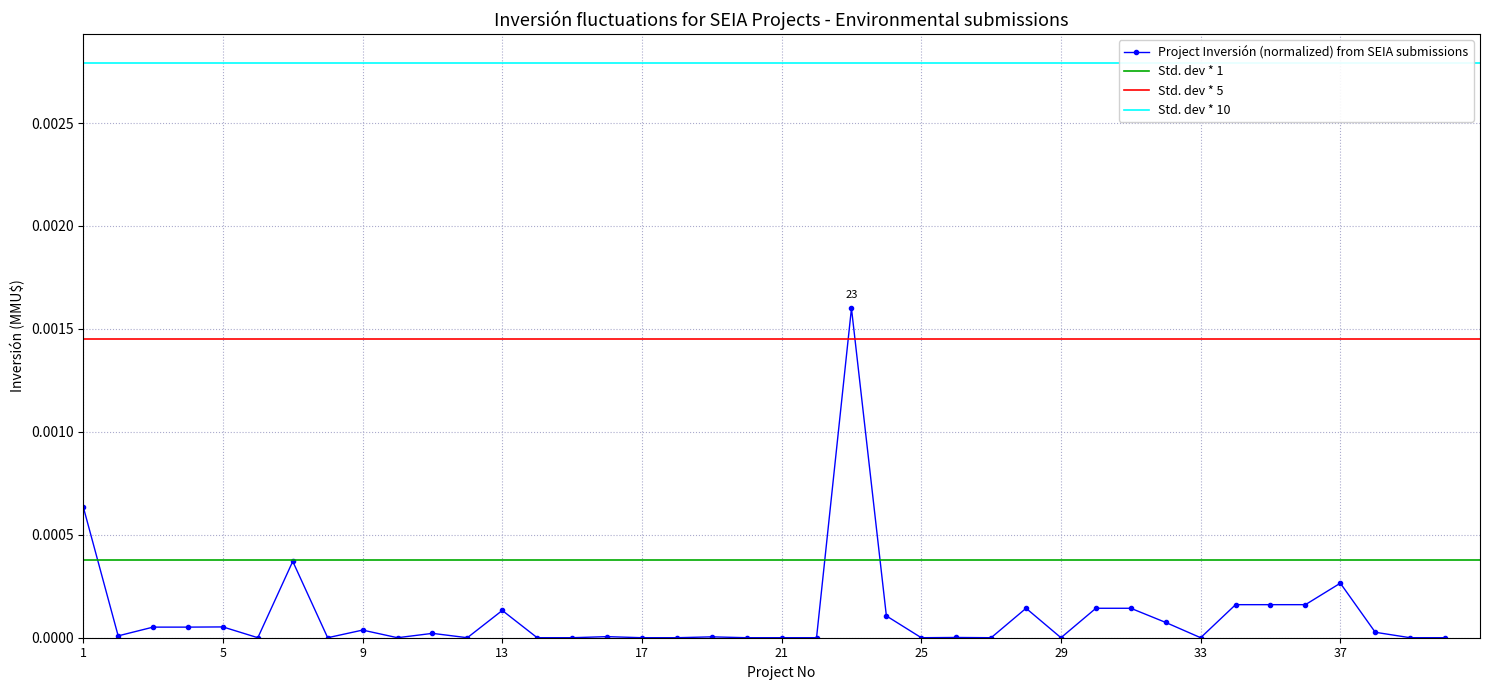

True or false: Project Inversión (normalized) from SEIA submissions has more than 1 interior local peaks.

True